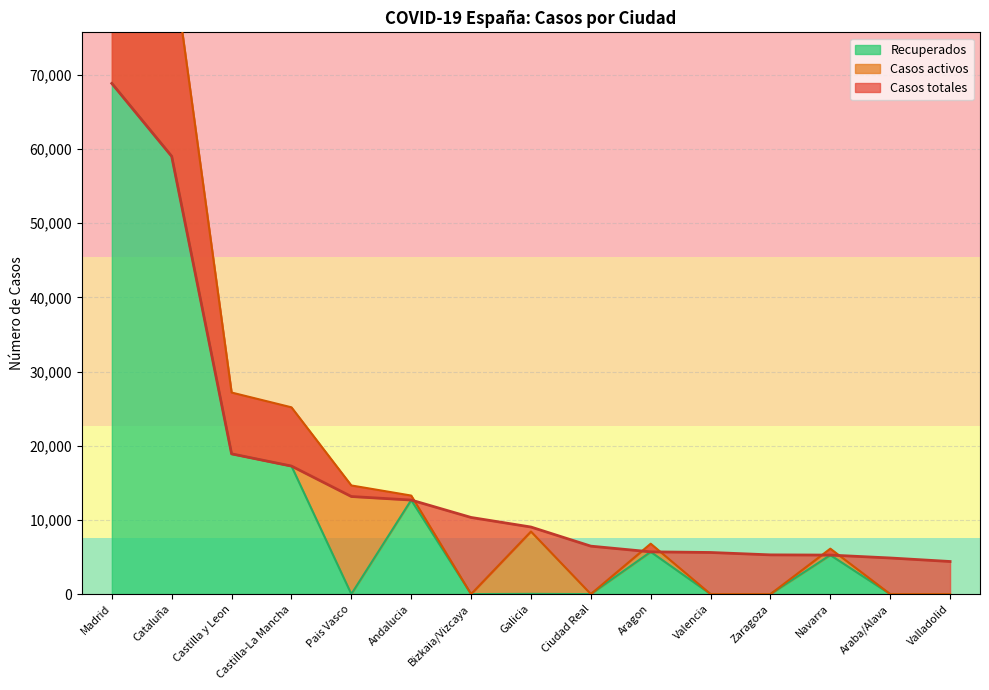

True or false: Casos totales and Recuperados intersect in this chart.

False